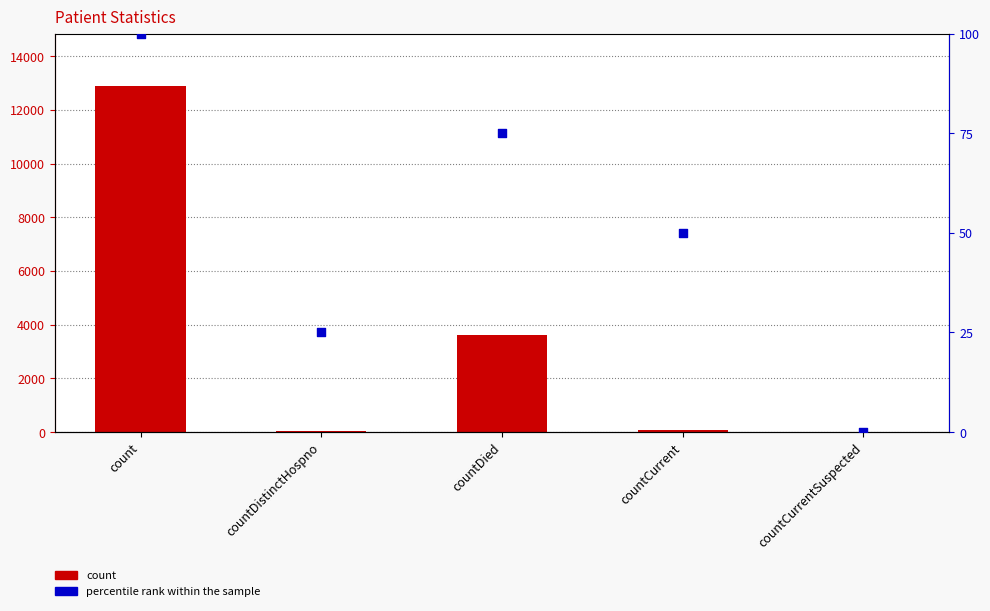

Which series reaches the minimum Y coordinate?

count